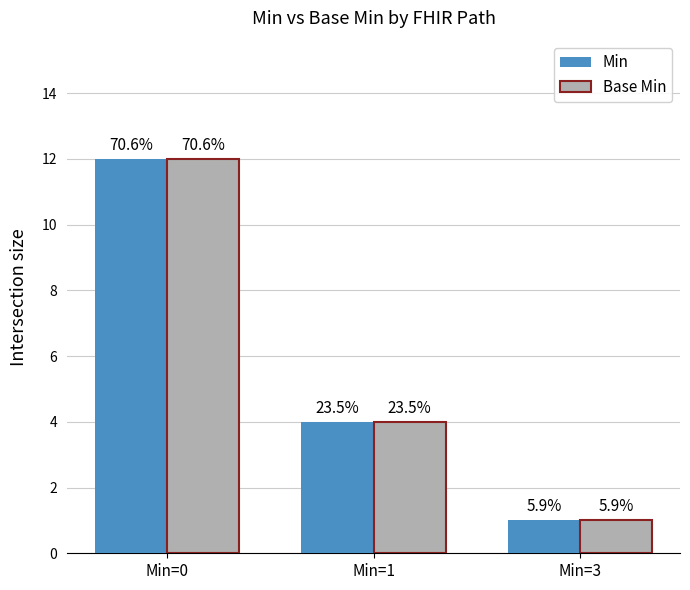

What is the difference between the maximum and minimum values in the Min series?

11